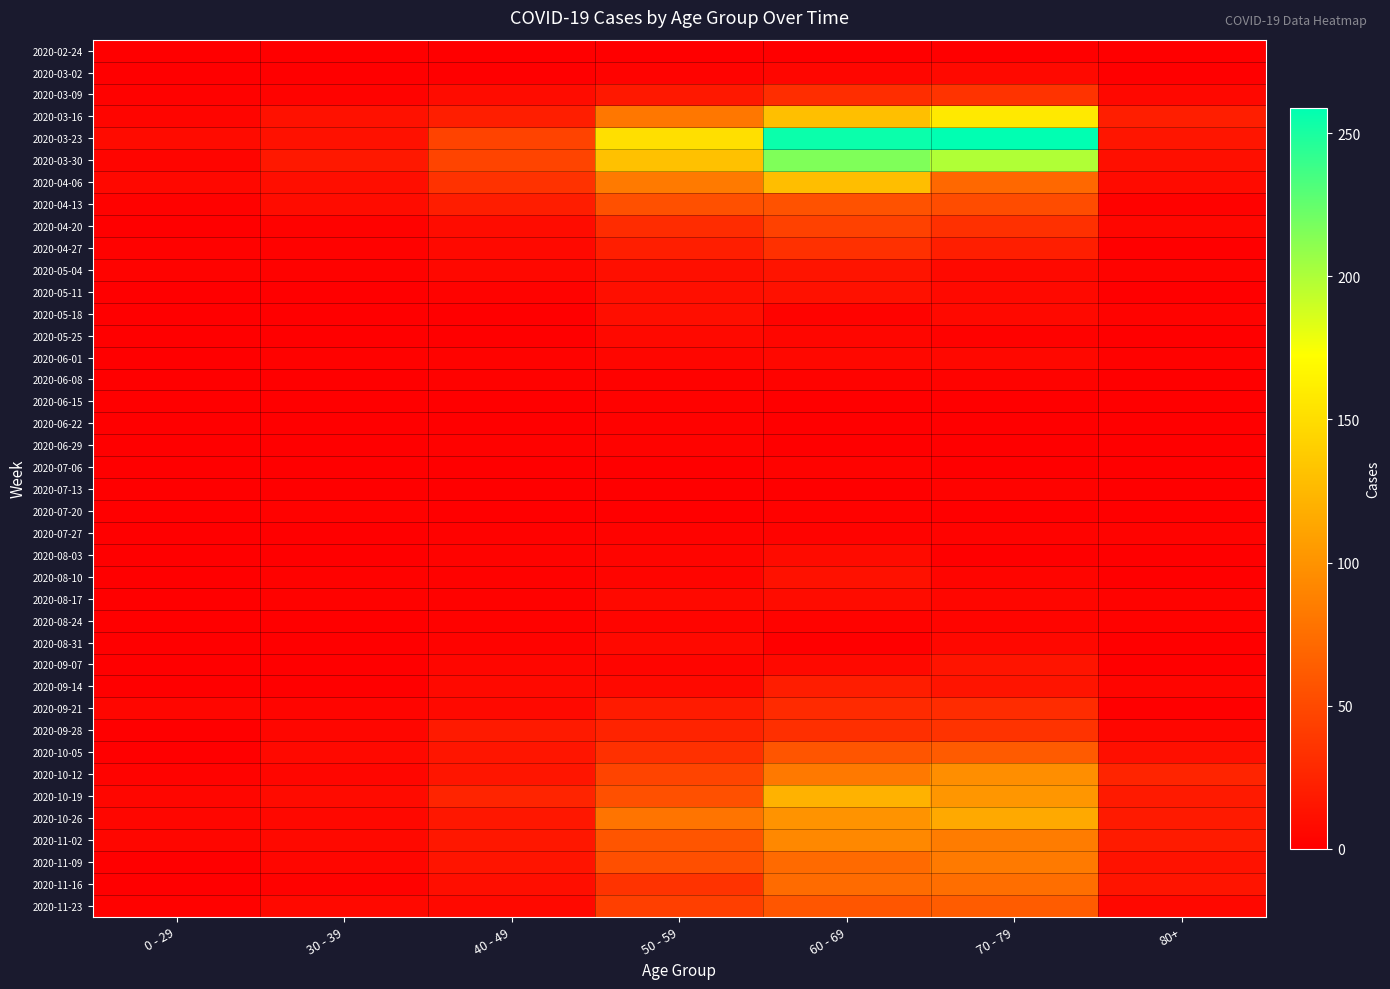

Which series has the largest range (max minus min)?

2020-03-23